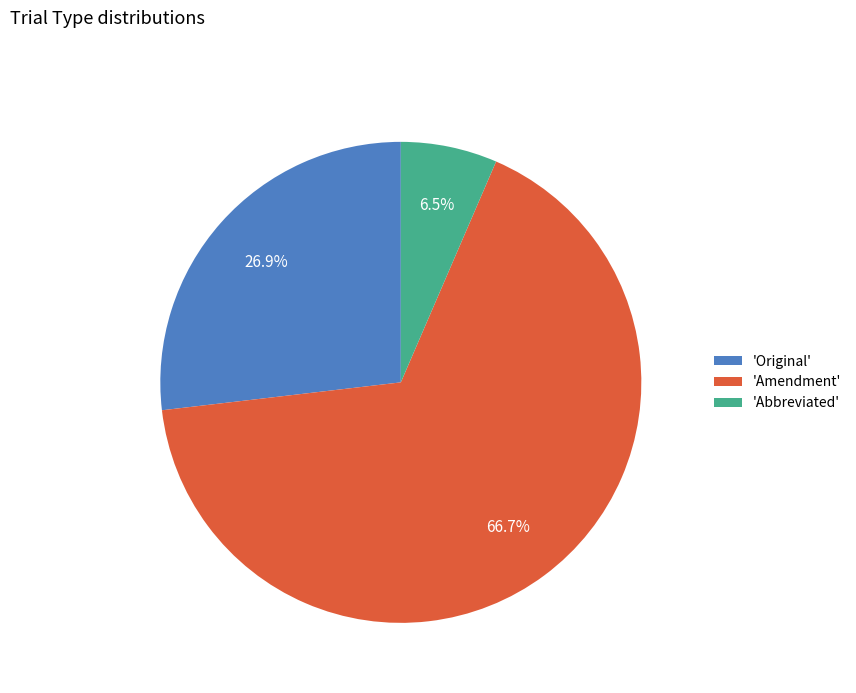

Which category has the biggest portion of the pie?

'Amendment'